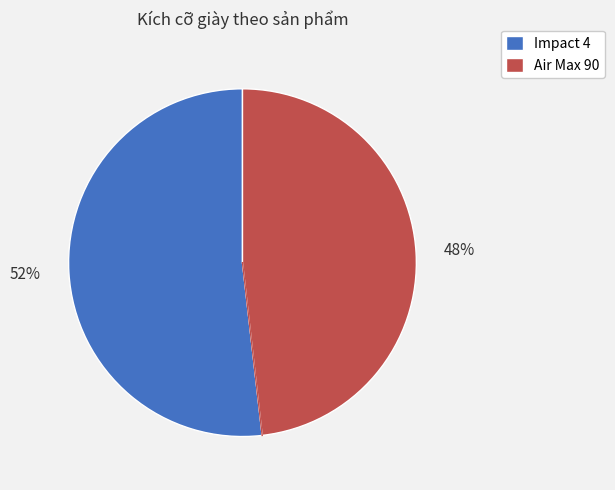

Is it true that Air Max 90 is 41% of the pie?

False